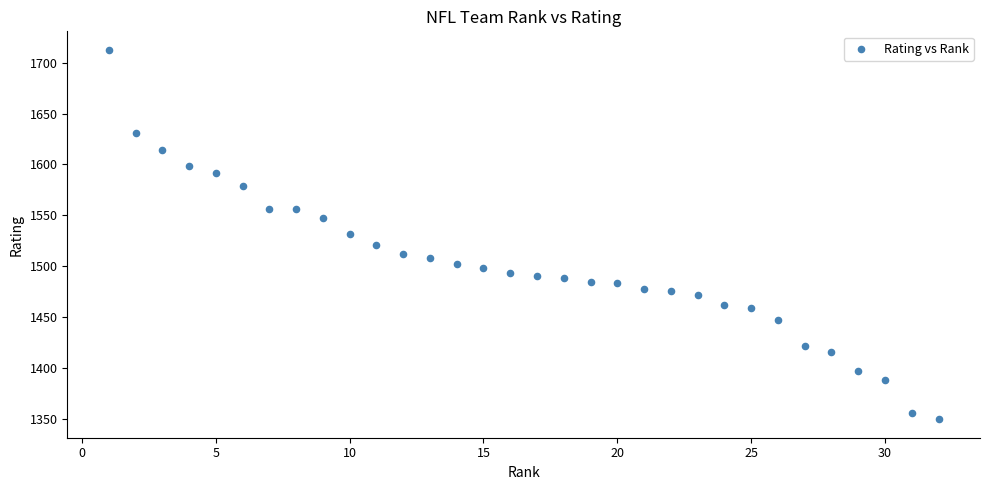

What is the range of Y values (max minus min)?

363.4